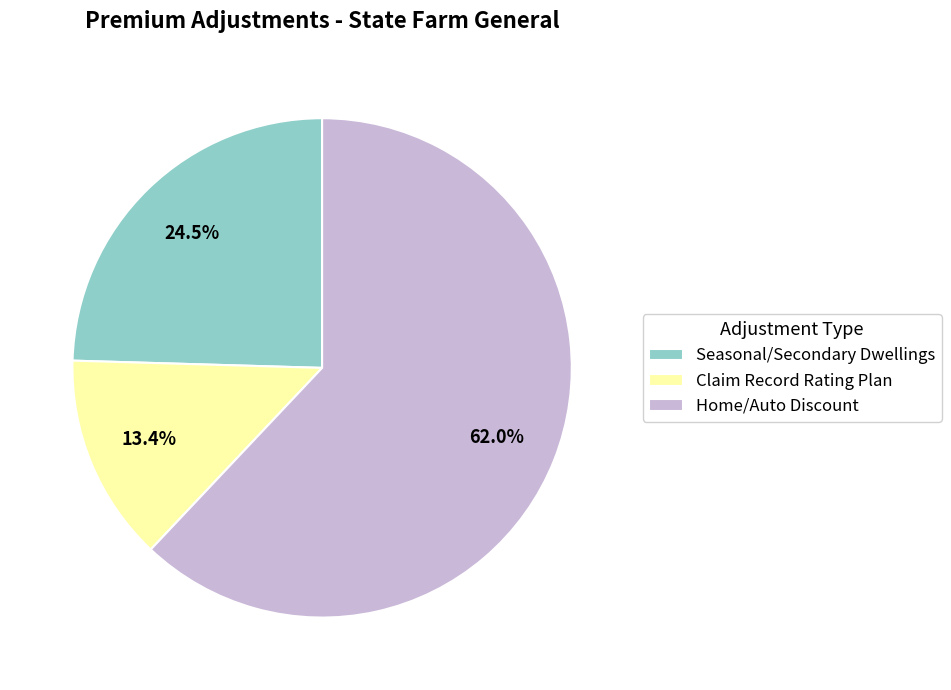

Is there any slice that represents more than half of the pie?

Yes